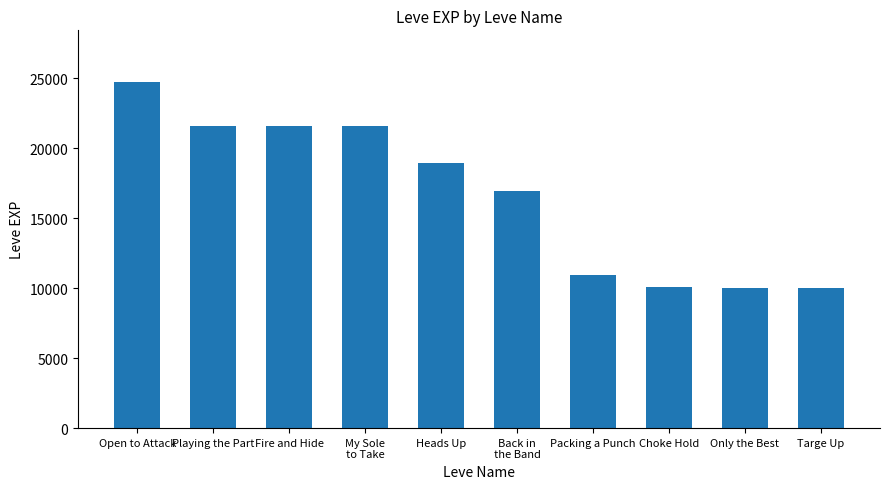

What is the value of the 8th bar from the left?

10100